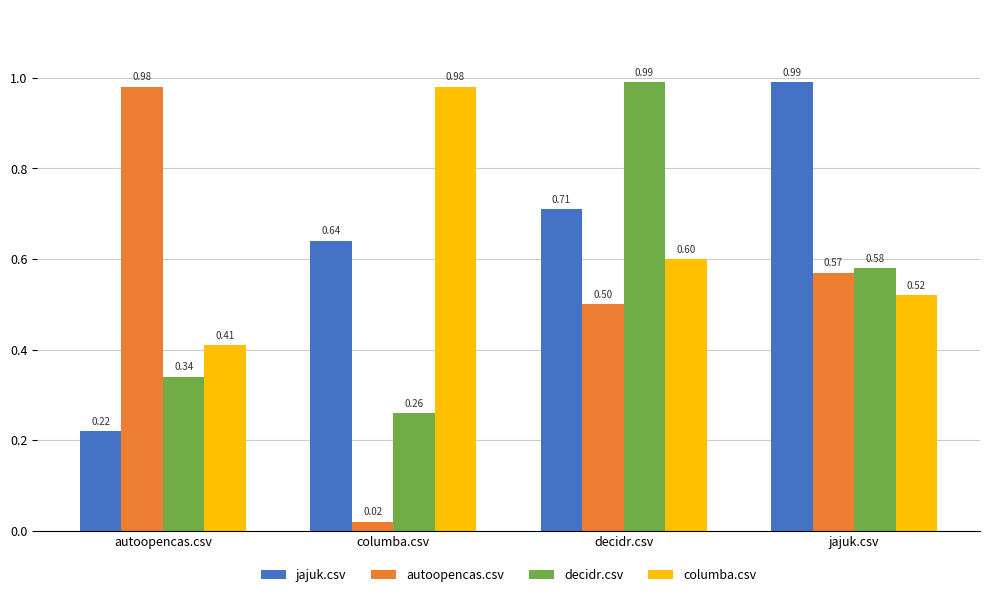

At which category does the chart reach its minimum across all series?

columba.csv